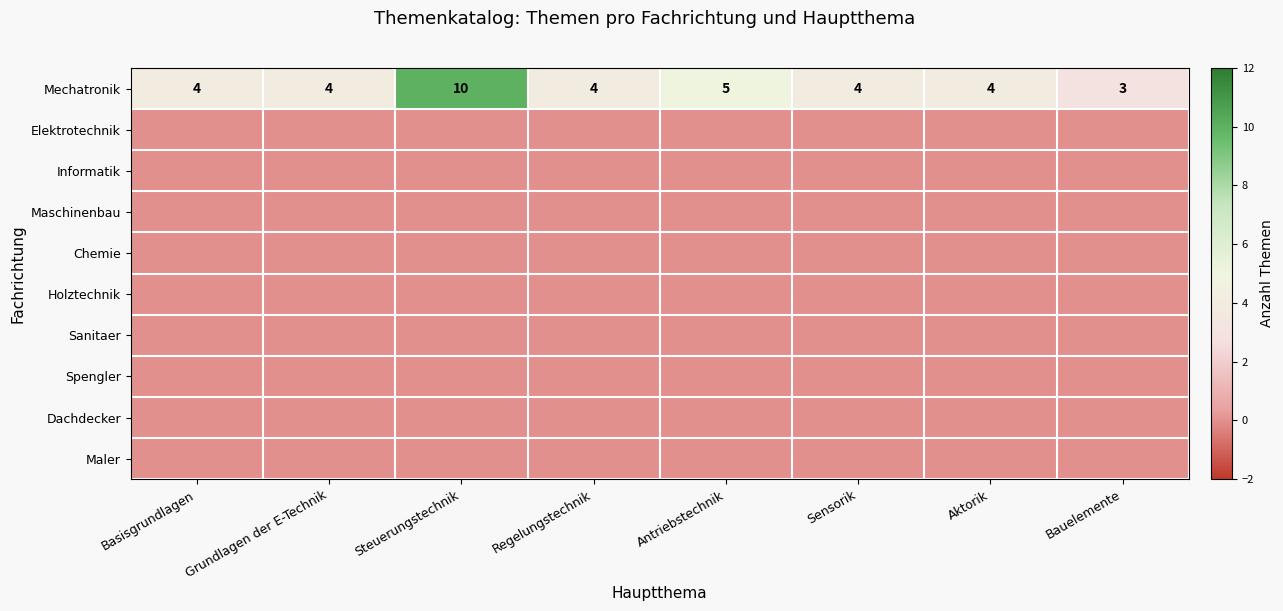

Is it true that Spengler equals 0 at Steuerungstechnik?

True